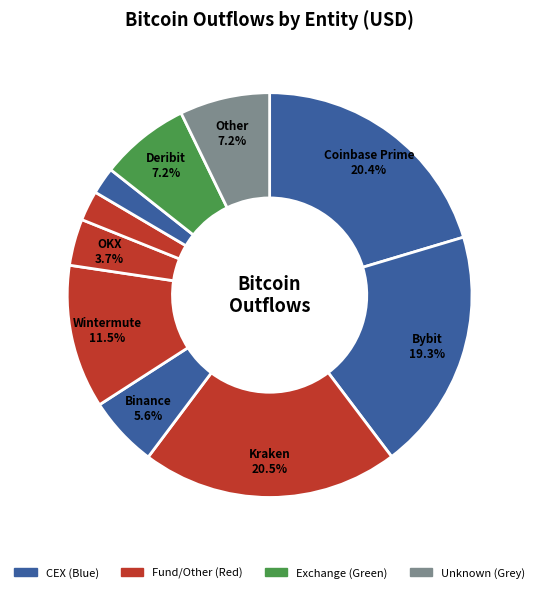

How many slices are in this pie chart?

10